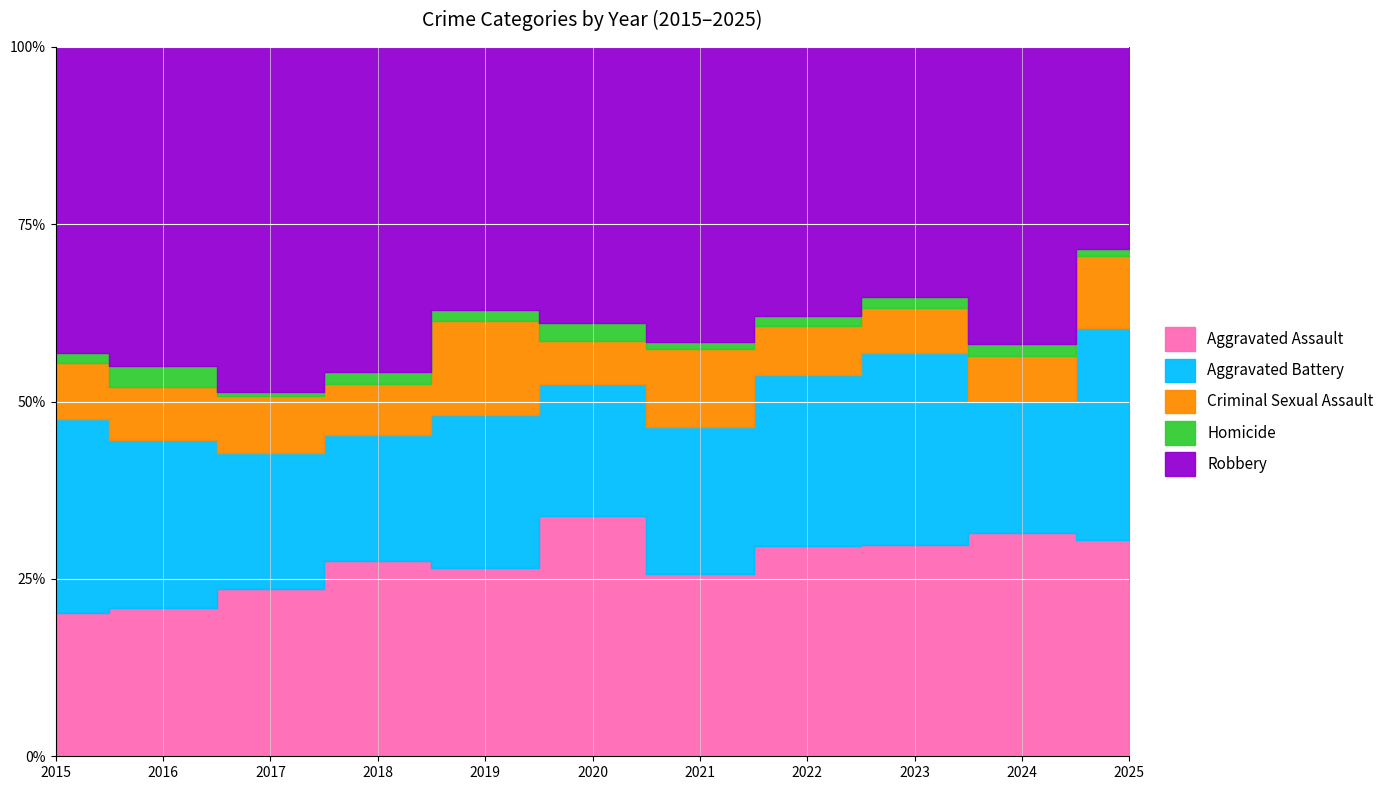

Which series has the largest total across all categories?

Robbery